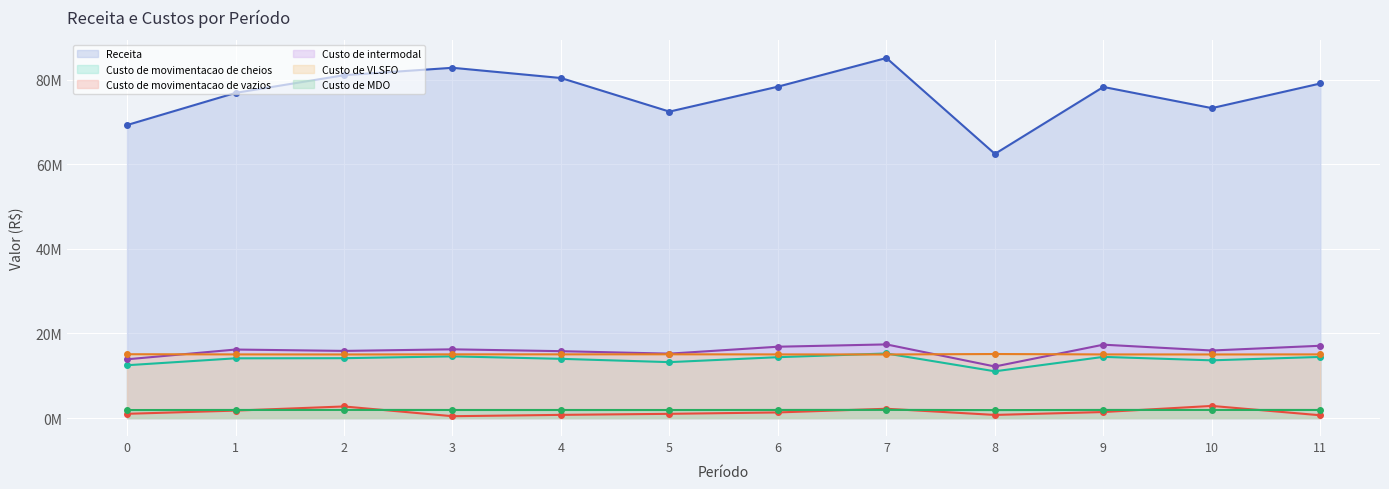

At which category is the sum across all series the highest?

7